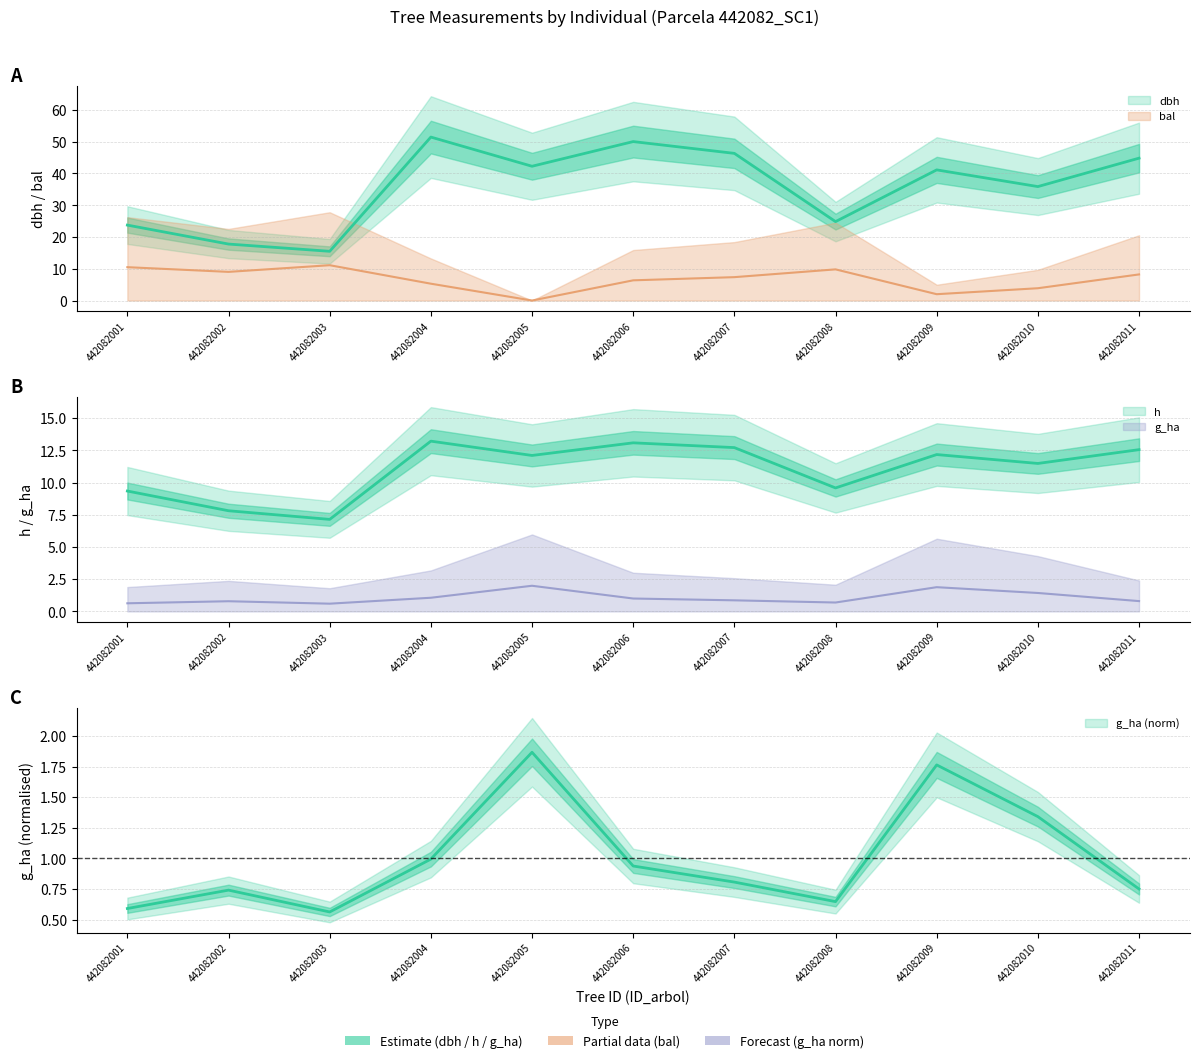

At which category is the sum across all series the highest?

442082004